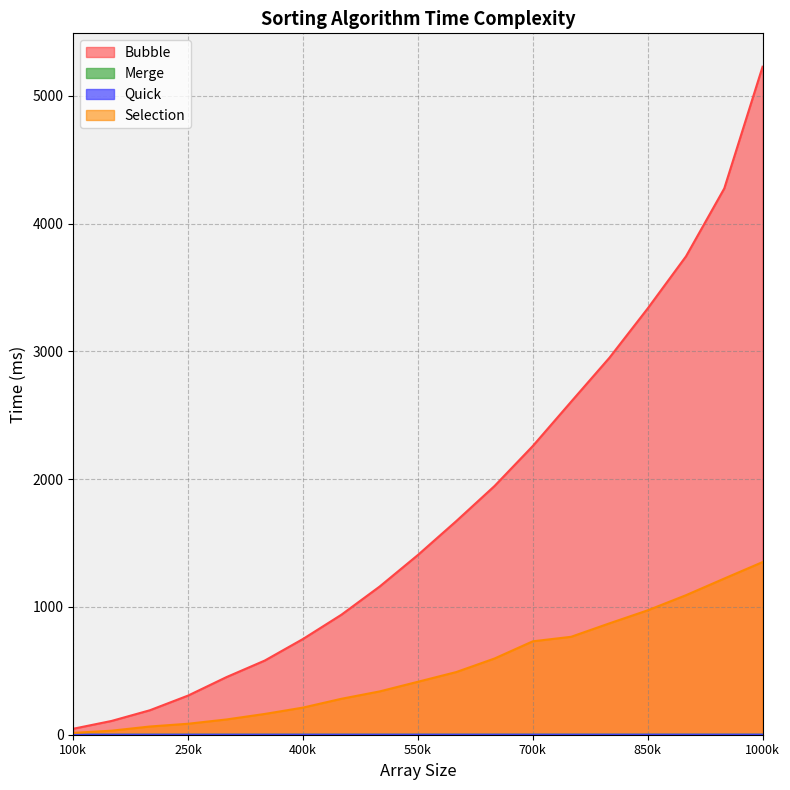

What is the difference between the highest and lowest values at 300000?

450.9